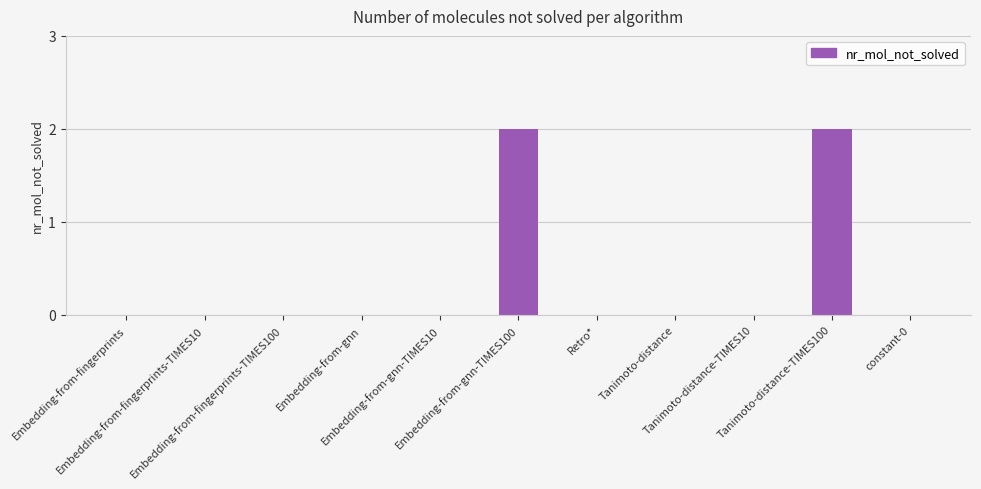

What is the sum of the values at Tanimoto-distance-TIMES100 and Embedding-from-fingerprints-TIMES100?

2